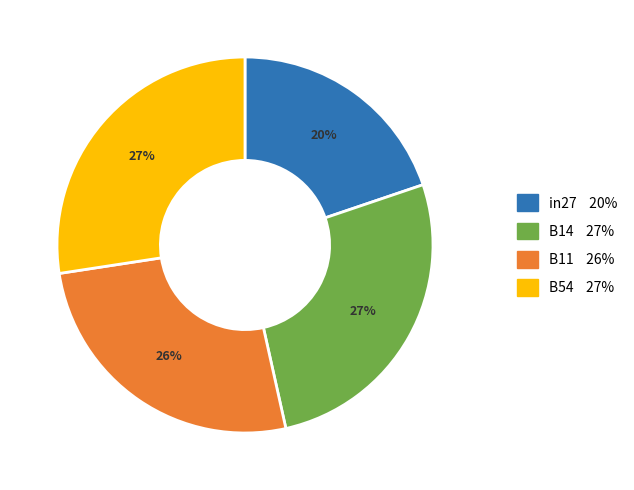

To the nearest percent, what is the average slice percentage?

25%